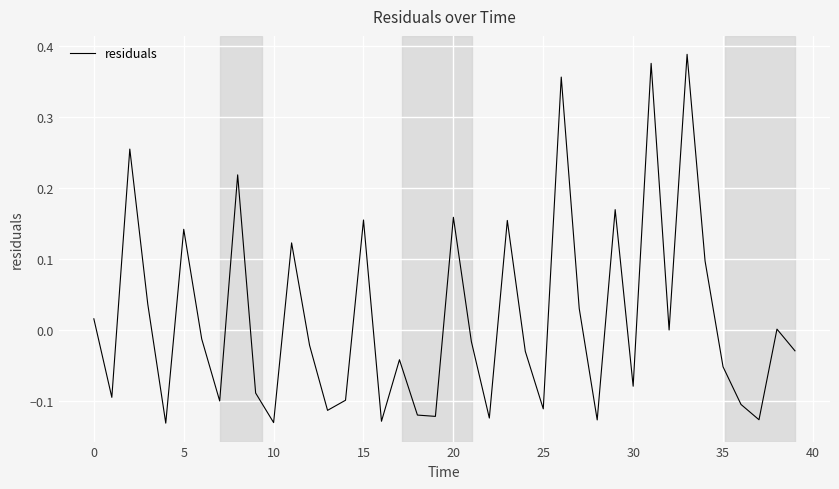

Does the chart have visible grid lines?

Yes